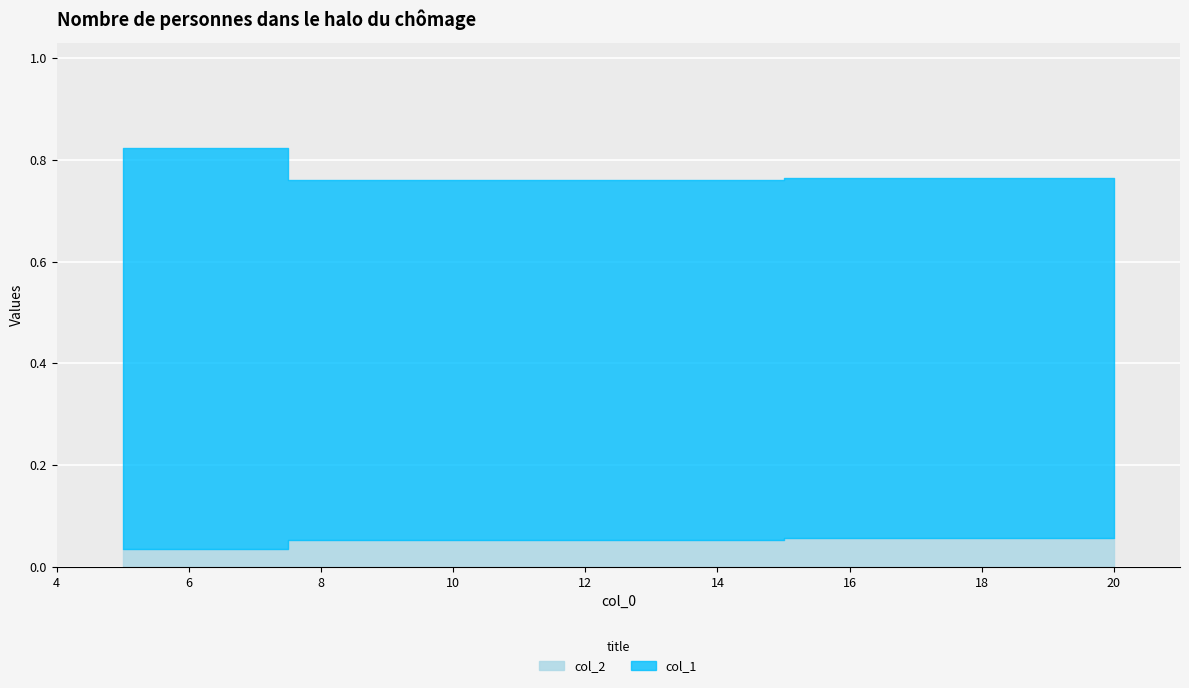

Reading left to right, extract all data points from this chart.

col_2: 0.0	0.1	0.1
col_1: 0.8	0.8	0.8